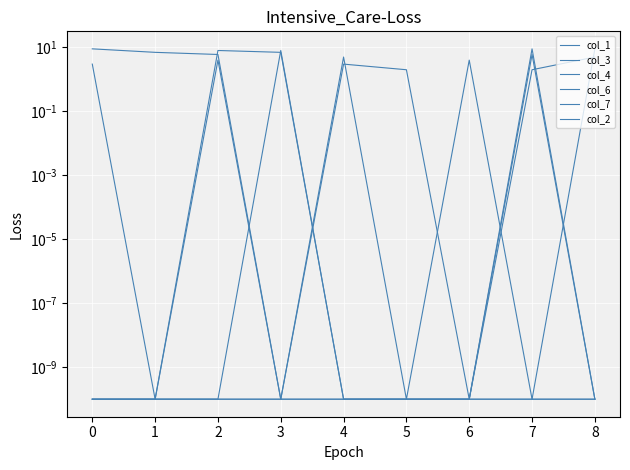

What is the difference between the second highest and minimum values in the col_2 series?

4.0